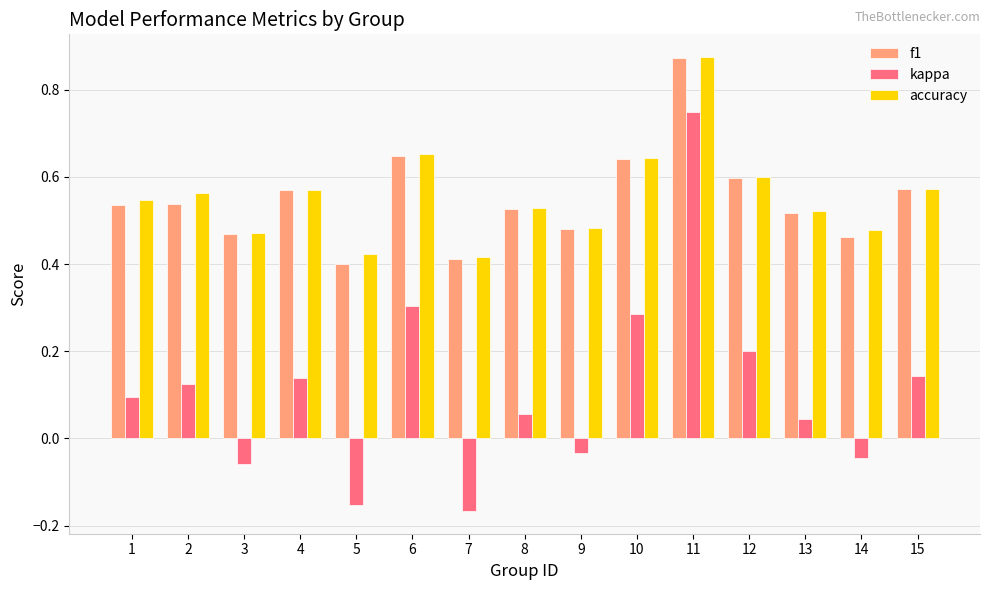

What is the total value across all series at 10?

1.6